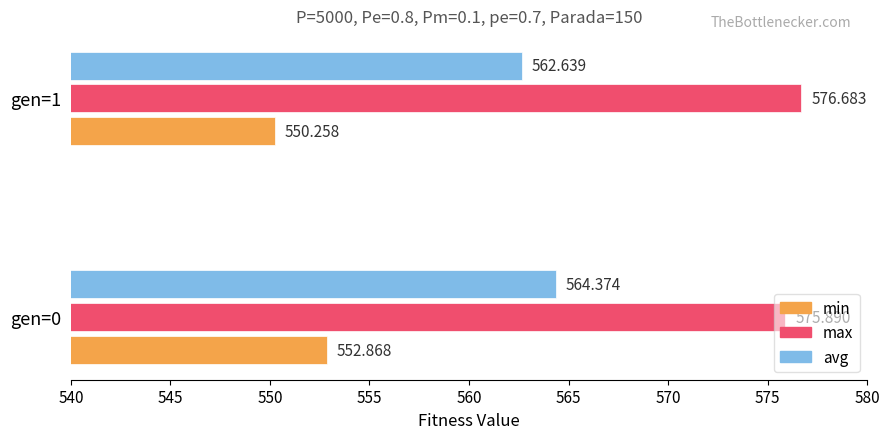

What are all the series names shown in the legend?

min, max, avg